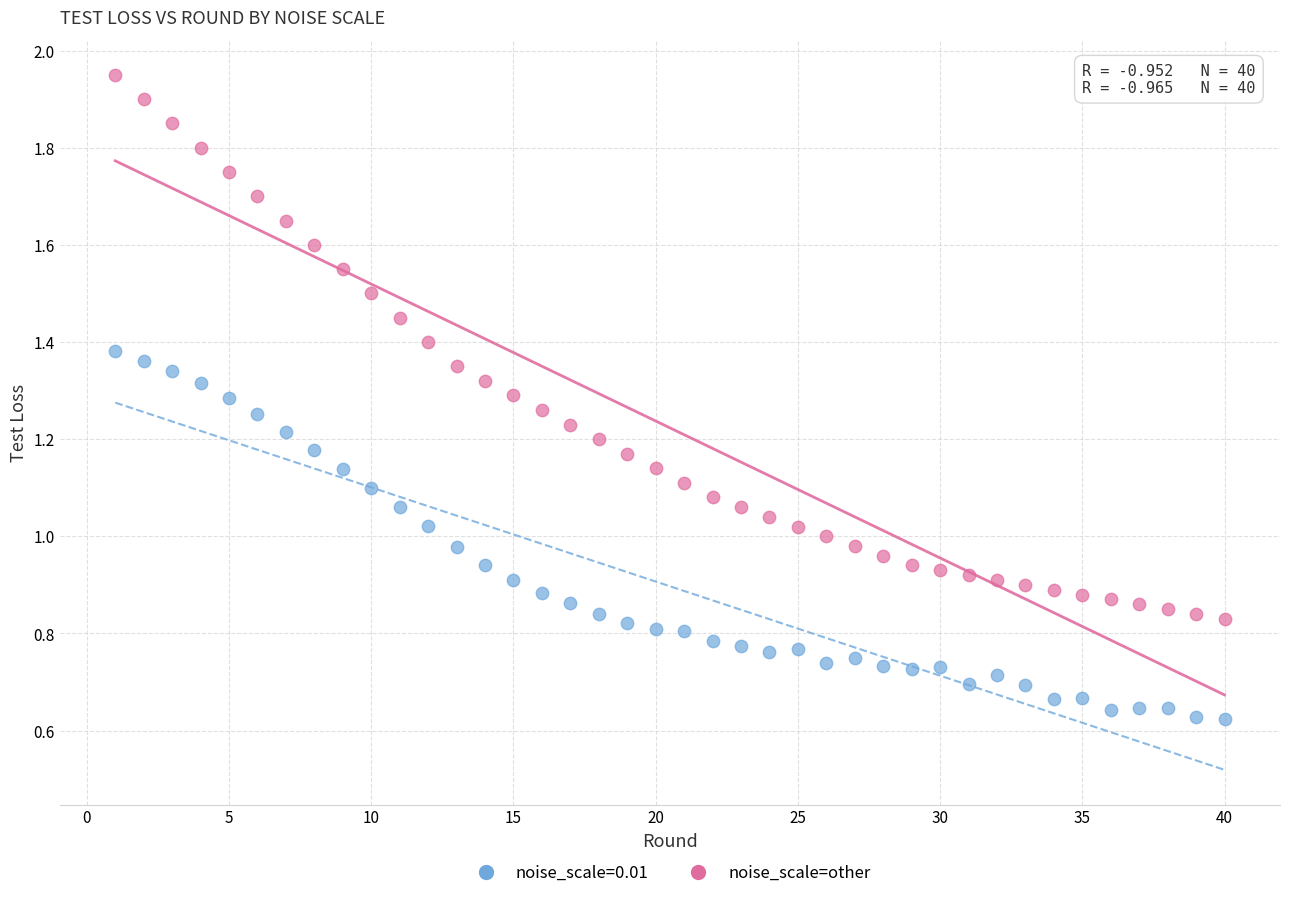

What is the X range (max minus min) for the scatter plot?

39.0